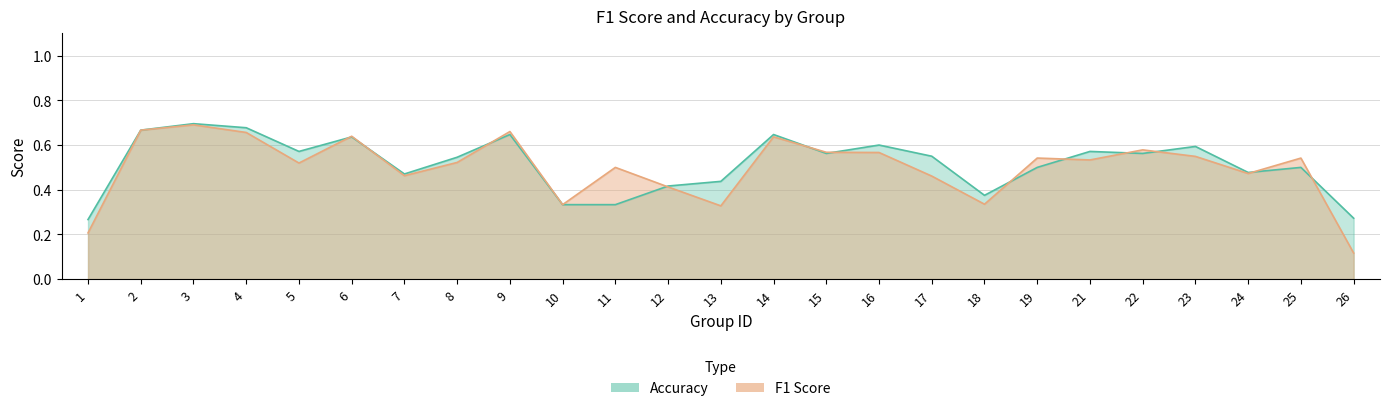

Which category has the highest value across all series?

3